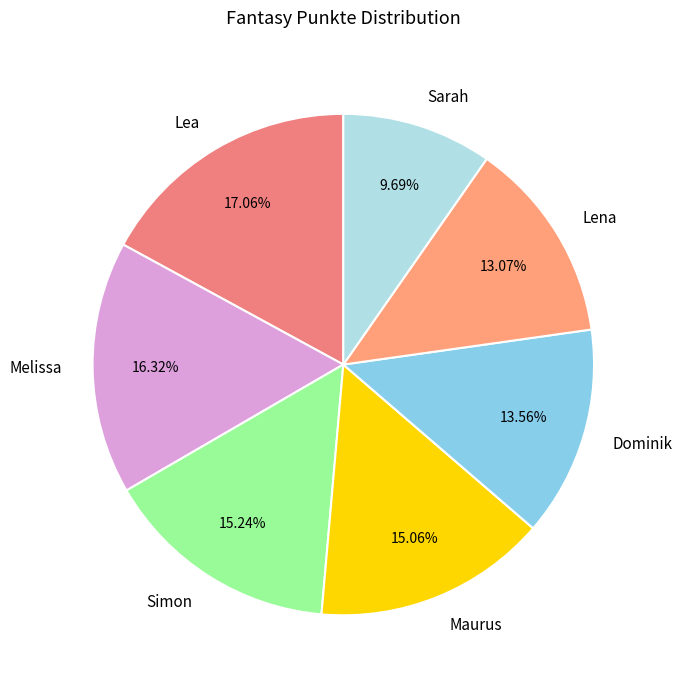

Which slice is the largest?

Lea